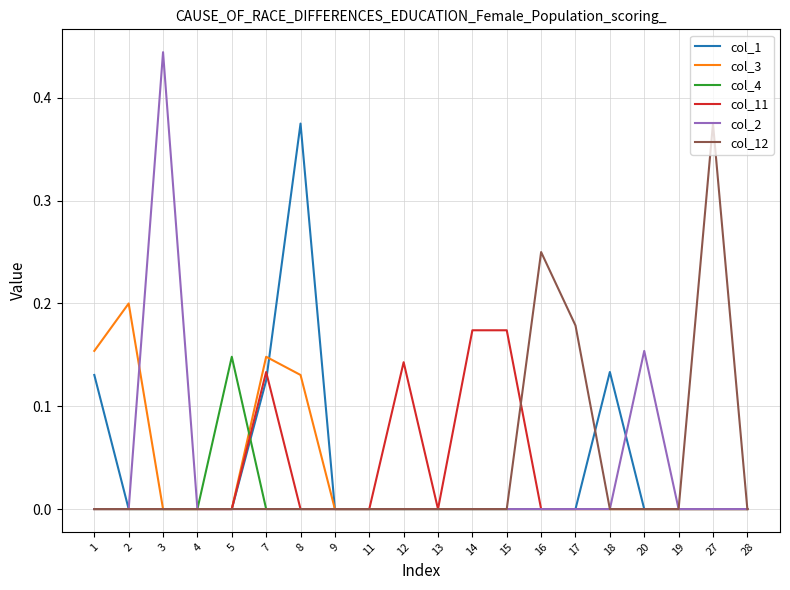

True or false: col_12 and col_1 intersect in this chart.

True